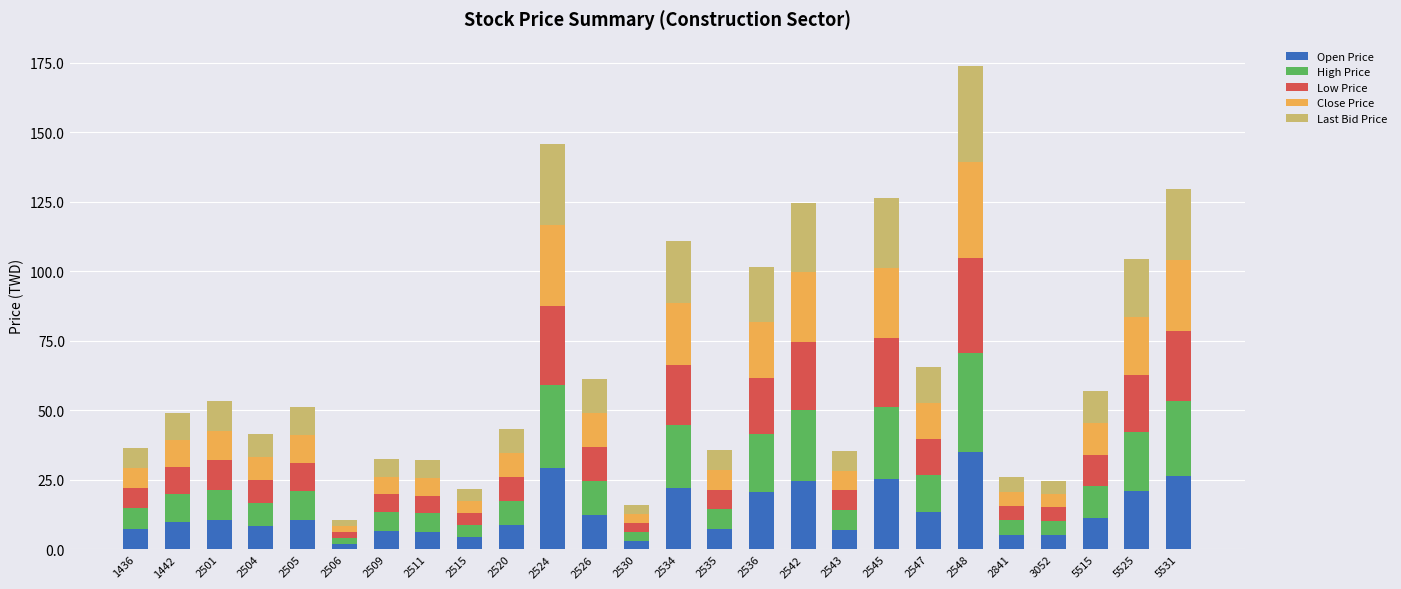

The Open Price series shows 17.5 at 2505. True or false?

False